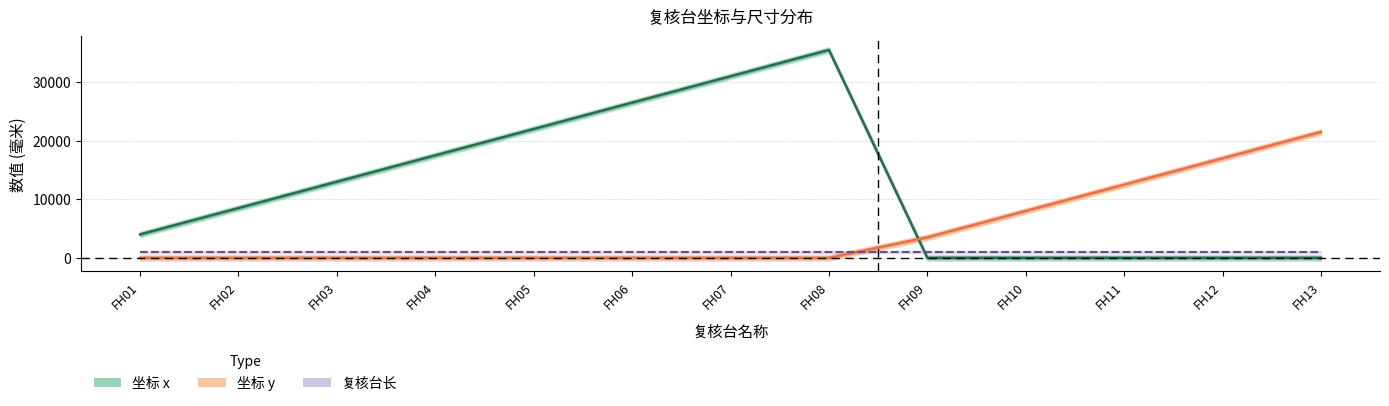

At which category does the chart reach its peak across all series?

FH08